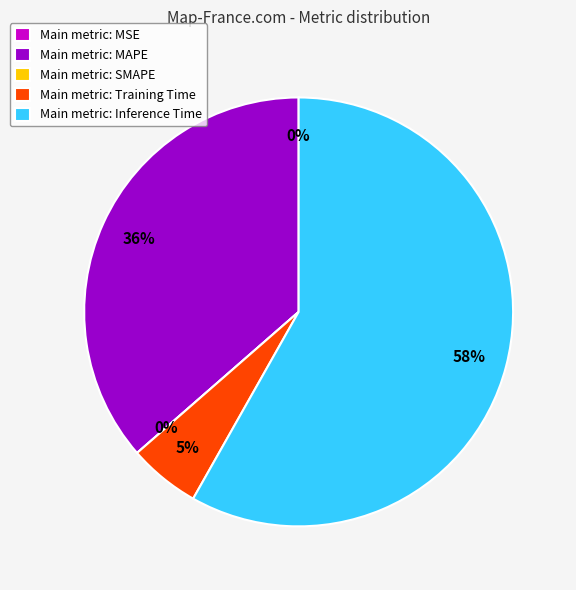

What is the change in value from MAPE to Training Time?

-0.5